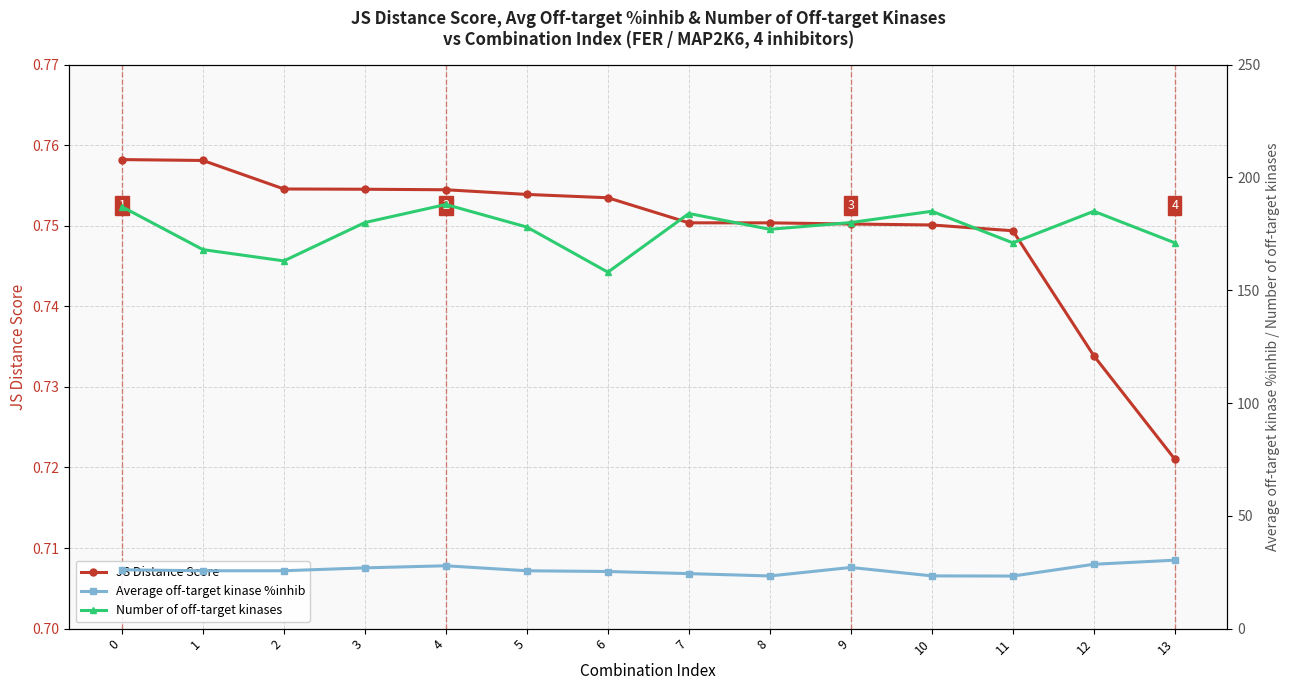

Between 13 and 10, which is larger?

10